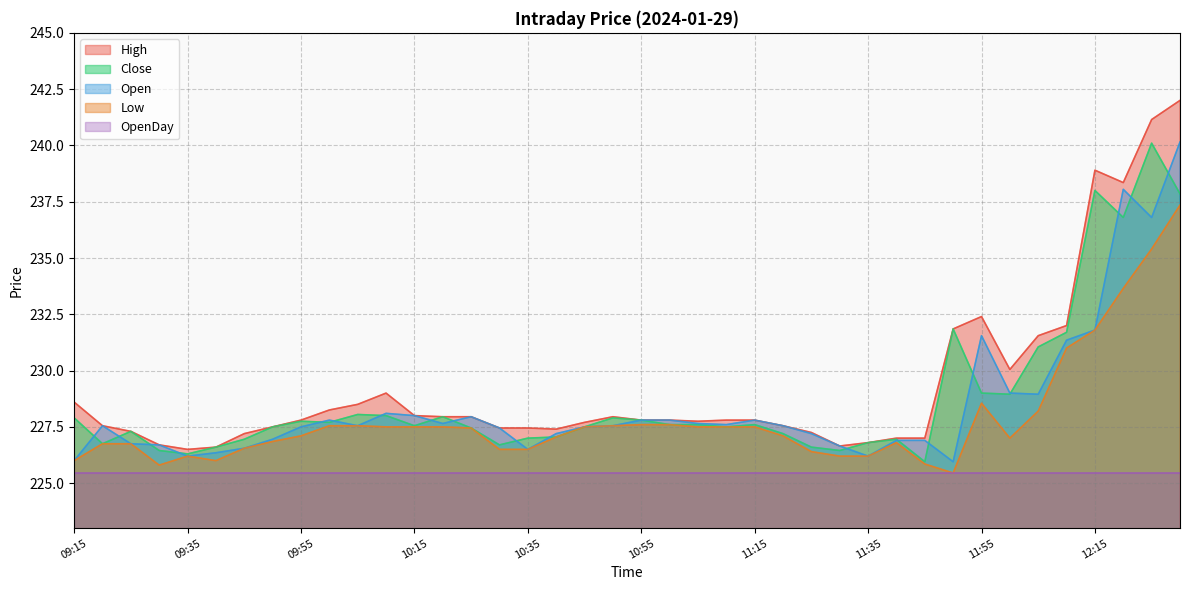

Where is the first local maximum for High?

10:10